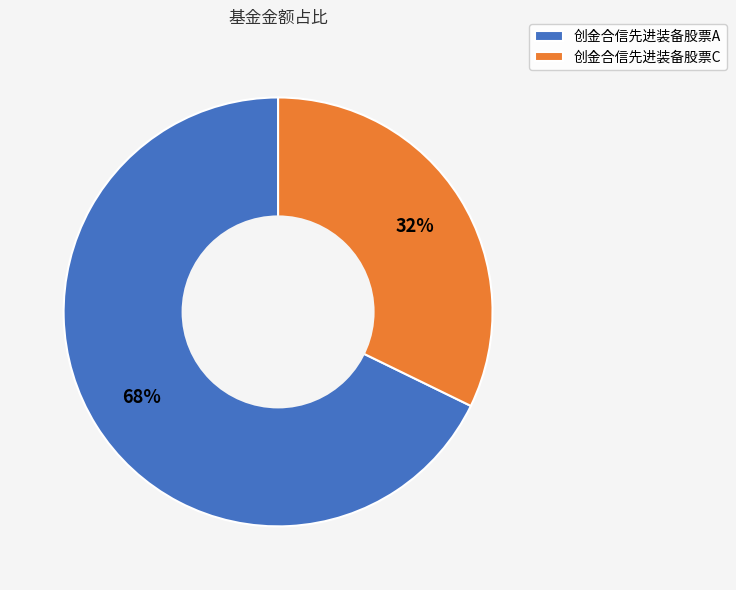

To the nearest percent, what is the difference between the 创金合信先进装备股票C and 创金合信先进装备股票A slice percentages?

36%